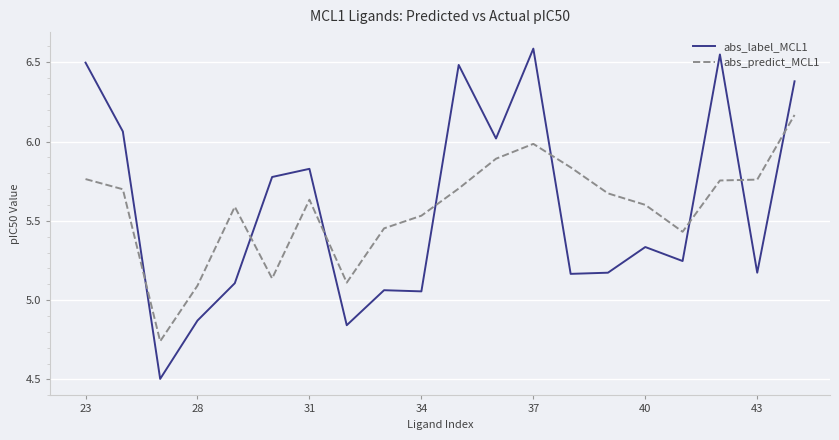

Rank the series by their maximum value, from lowest to highest.

abs_predict_MCL1, abs_label_MCL1